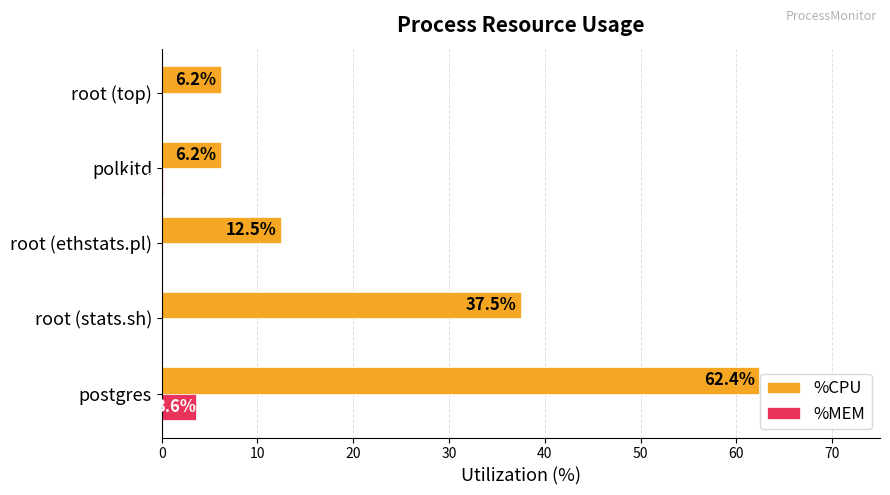

How many data points does each series have?

5